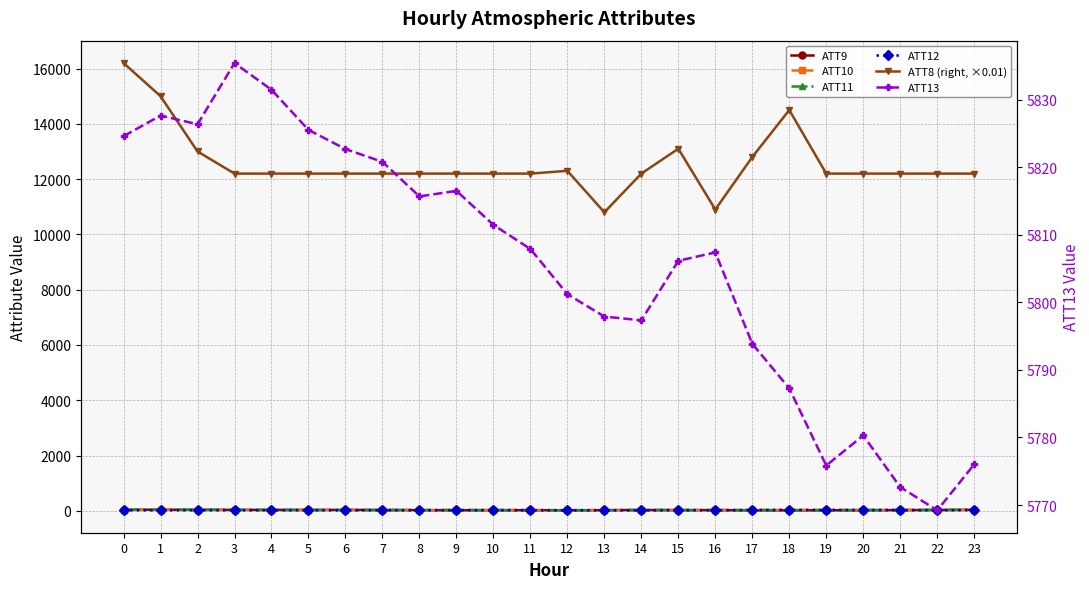

How many categories are shown in the chart?

24